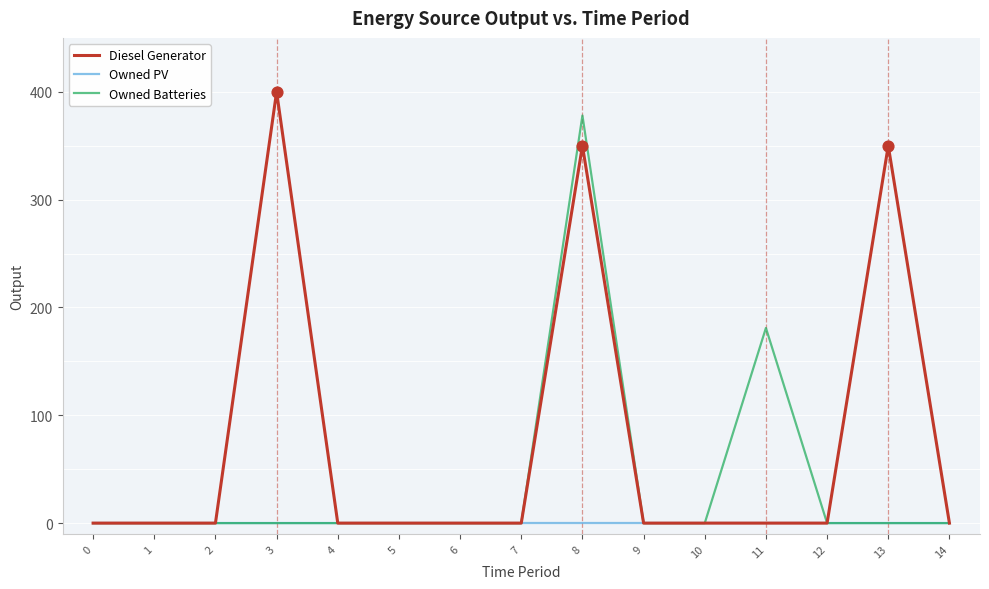

At how many categories does at least one series exceed 344?

3